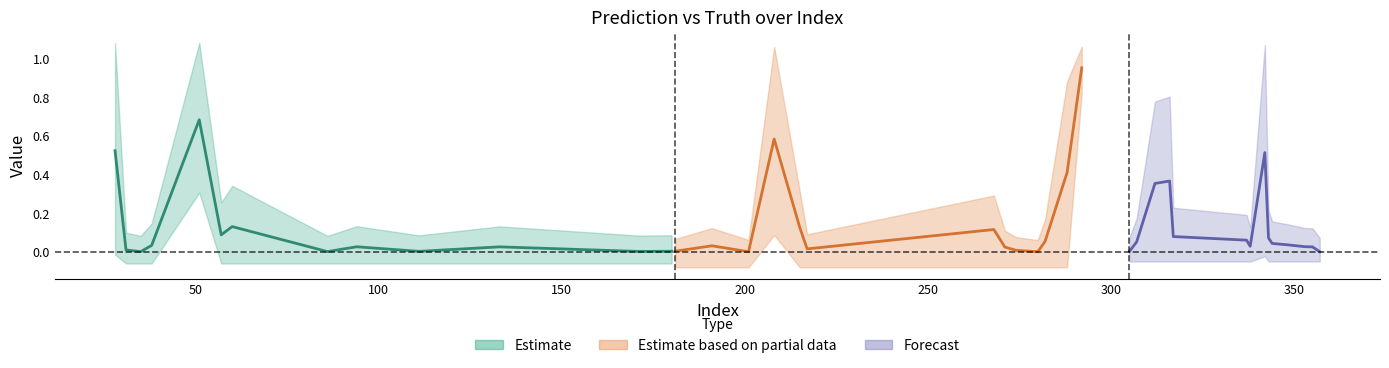

Which has a higher value, 60 or 307?

60